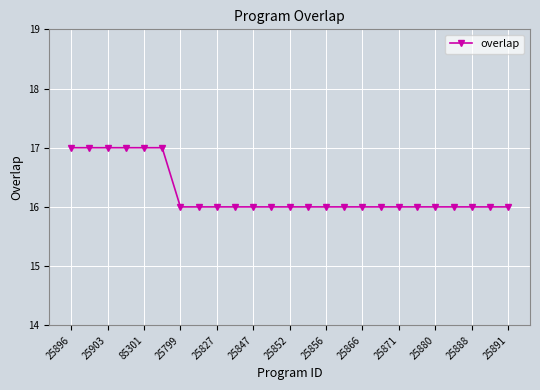

What is the greatest value displayed?

17